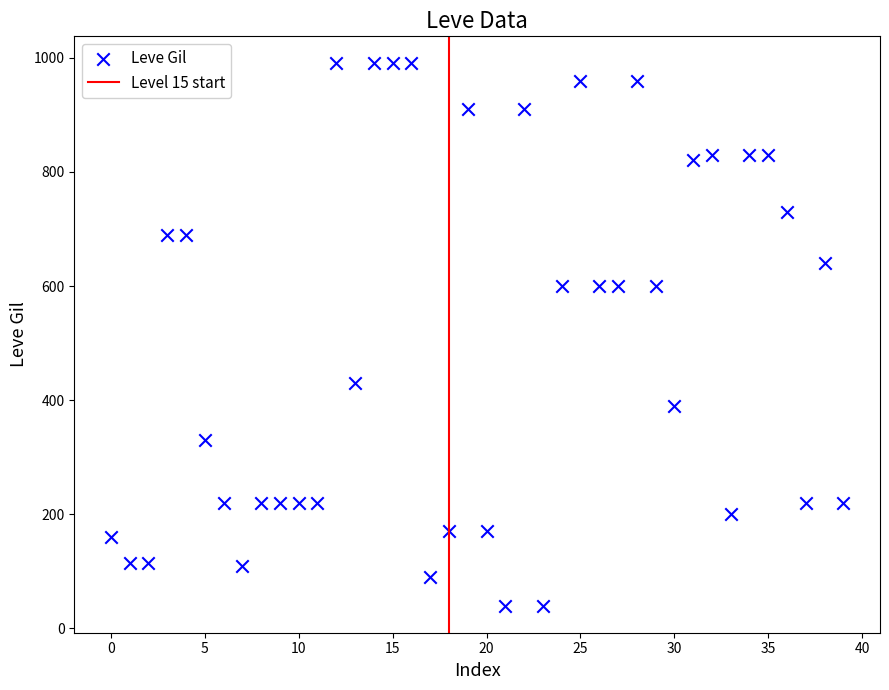

What is the range of Y values (max minus min)?

950